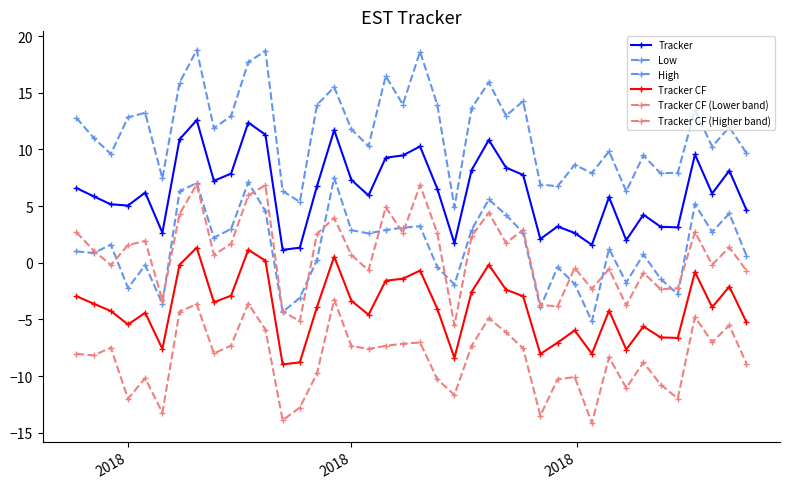

At which label does Tracker CF first exceed -3?

2018